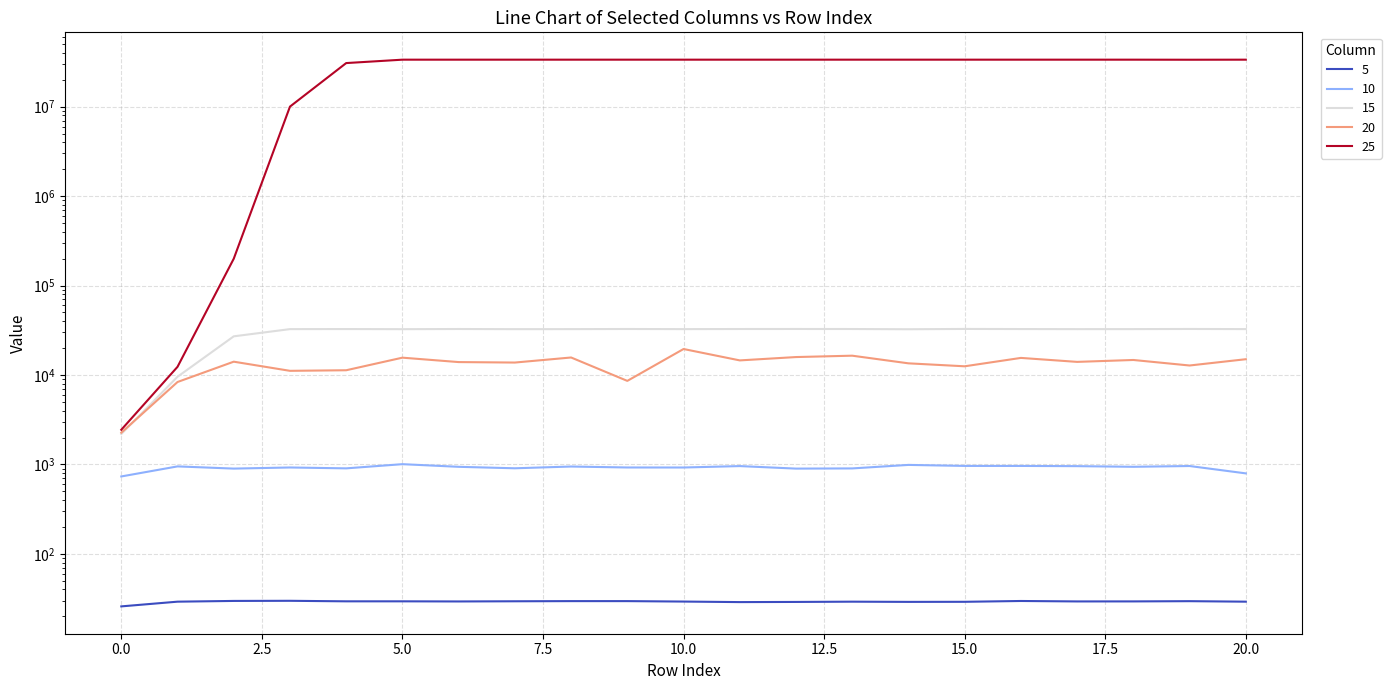

Reading right to left, list all the values displayed in this chart.

5: 20=29.2	19=29.6	18=29.4	17=29.4	16=29.7	15=29.1	14=29.1	13=29.2	12=29.0	11=28.9	10=29.3	9=29.6	8=29.6	7=29.5	6=29.4	5=29.5	4=29.5	3=29.9	2=29.8	1=29.2	0=25.9
10: 20=794.4	19=960.3	18=941.2	17=957.0	16=962.2	15=962.6	14=988.2	13=902.7	12=898.4	11=958.7	10=924.1	9=924.8	8=947.8	7=905.9	6=940.8	5=1007.1	4=904.1	3=924.8	2=898.6	1=951.0	0=734.0
15: 20=32603.3	19=32714.0	18=32598.2	17=32573.0	16=32644.6	15=32734.1	14=32479.6	13=32671.2	12=32703.7	11=32673.1	10=32583.2	9=32689.9	8=32581.9	7=32551.5	6=32679.7	5=32542.1	4=32646.0	3=32586.4	2=27064.9	1=9560.2	0=2188.5
20: 20=15016.9	19=12772.3	18=14723.0	17=14019.4	16=15529.1	15=12513.9	14=13504.3	13=16443.8	12=15874.2	11=14564.7	10=19527.6	9=8593.9	8=15698.0	7=13780.1	6=13948.0	5=15626.3	4=11302.4	3=11134.6	2=14092.4	1=8351.0	0=2264.4
25: 20=33548504.6	19=33499011.8	18=33549413.2	17=33551009.6	16=33546874.1	15=33551800.4	14=33552783.9	13=33552877.6	12=33546849.2	11=33546355.8	10=33550489.8	9=33552964.3	8=33550412.1	7=33550119.5	6=33549551.5	5=33545273.0	4=30740992.5	3=10023311.0	2=199601.2	1=12346.4	0=2442.5